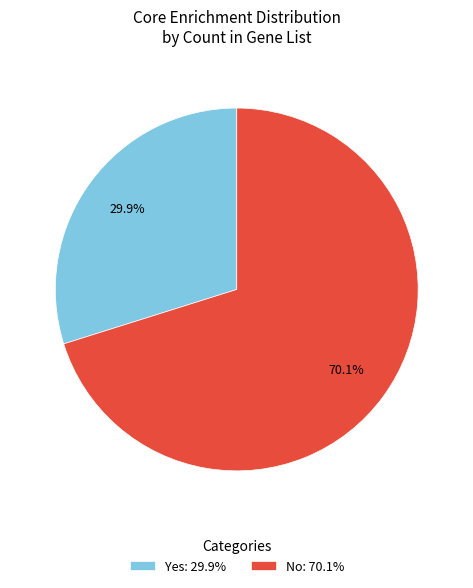

What is the ratio of the value at Yes: 29.9% to the value at No: 70.1%?

0.4